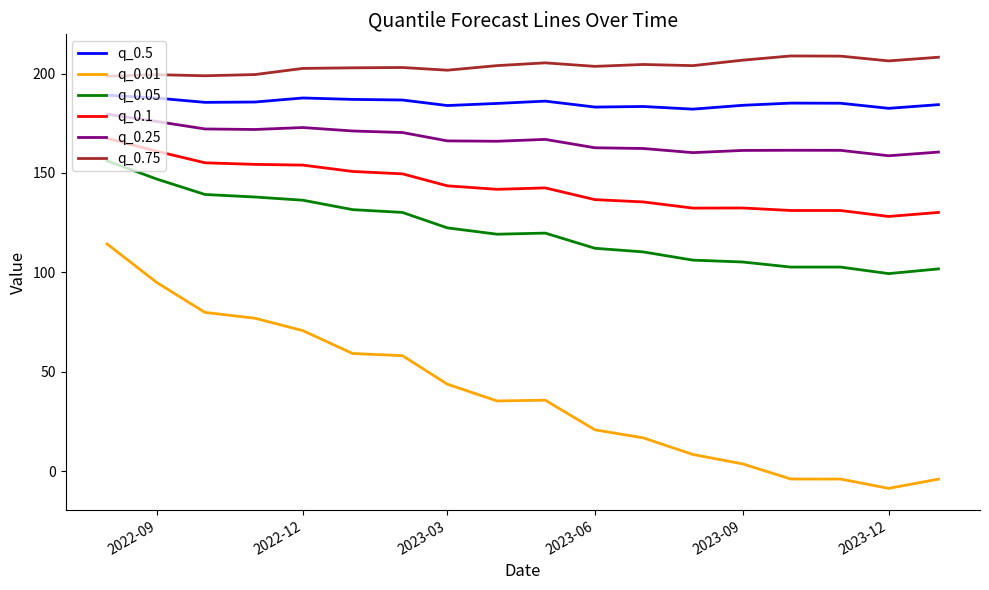

True or false: q_0.05 and q_0.75 intersect in this chart.

False